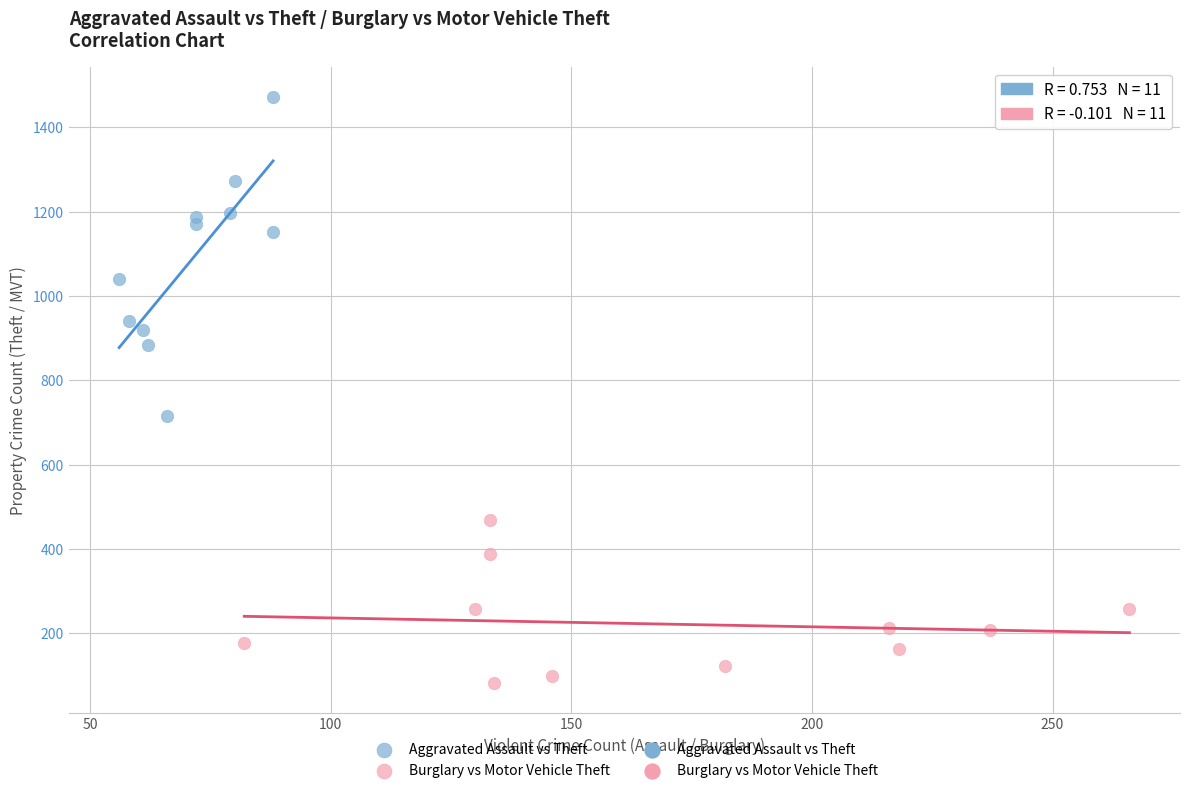

Which series reaches the minimum Y coordinate?

Burglary vs Motor Vehicle Theft